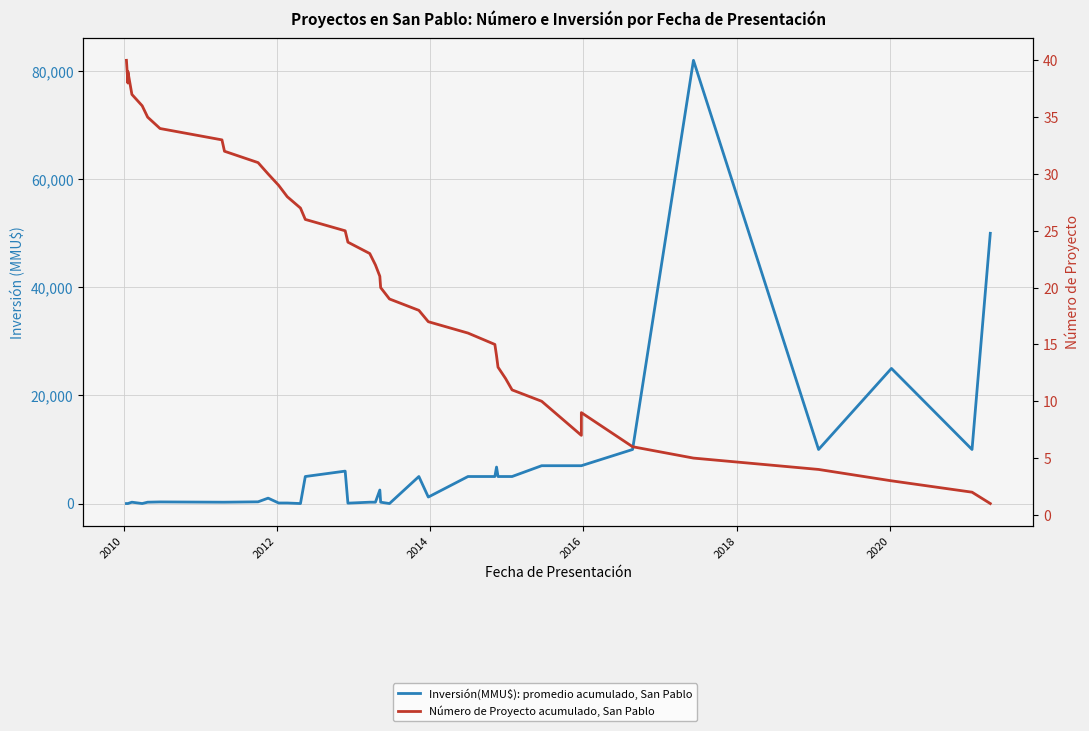

What is the maximum value shown in the chart?

82000